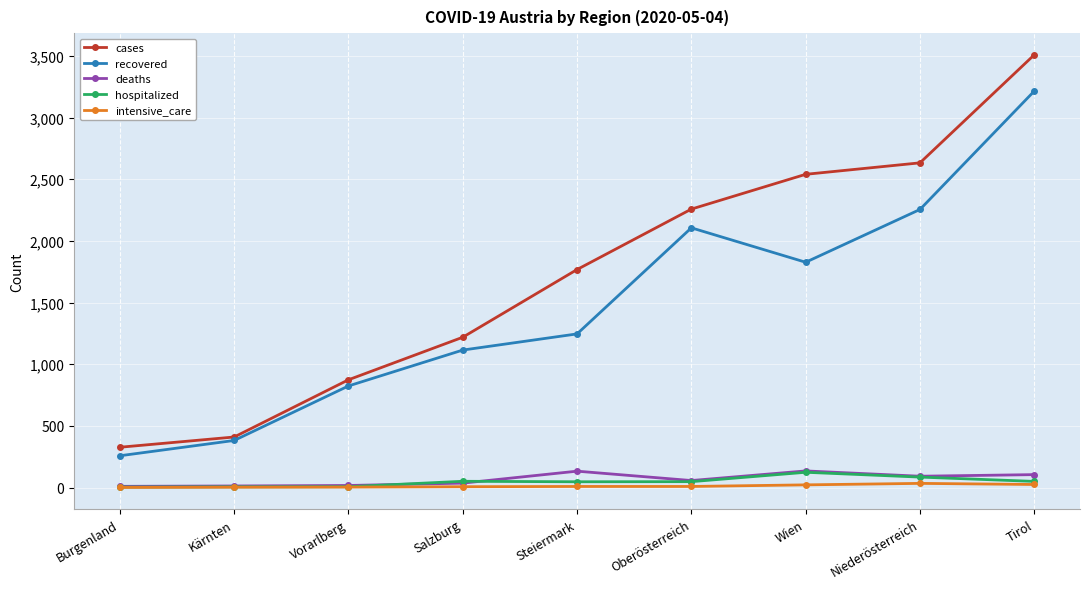

What is the label of the 9th point from the right?

Burgenland